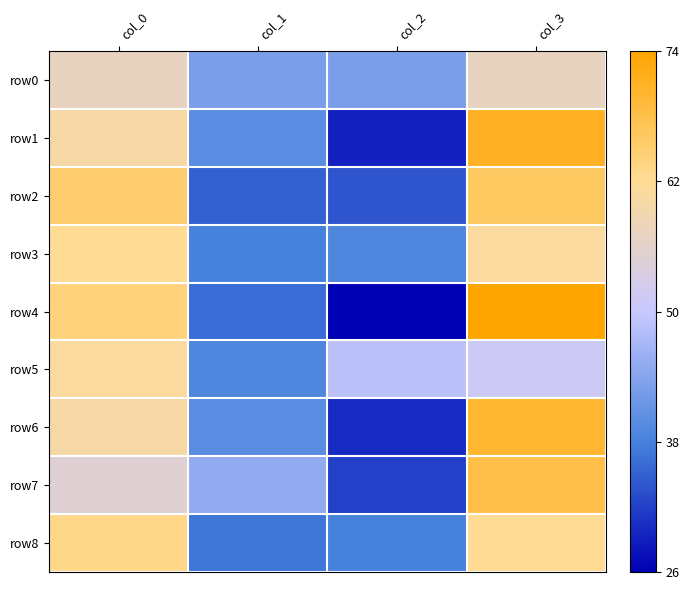

At how many categories does at least one series exceed 44?

4